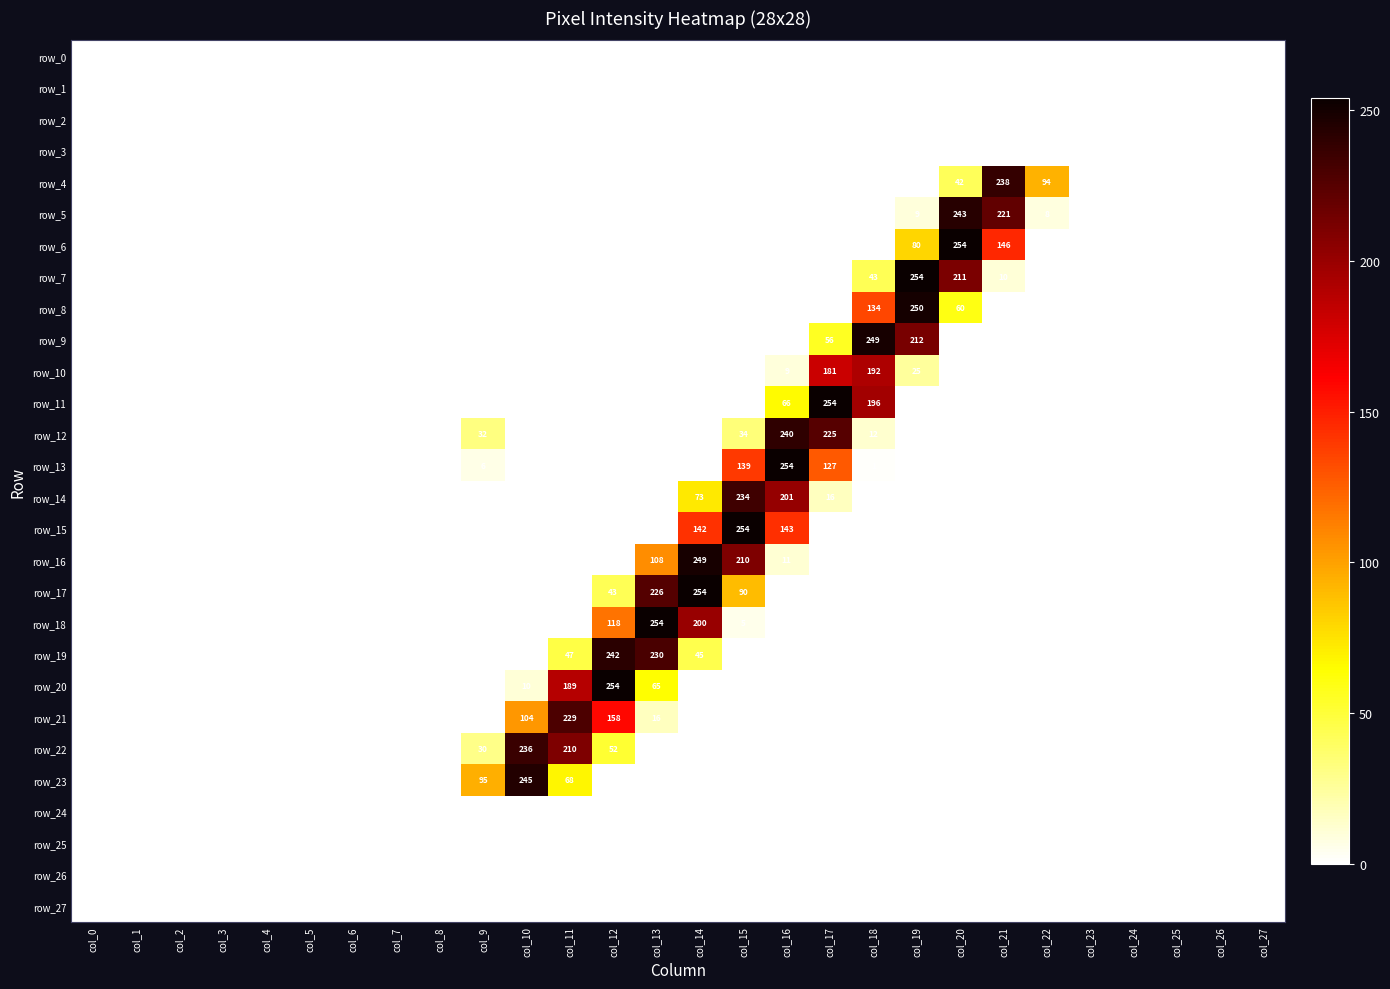

Between col_3 and col_9, which series saw the biggest shift?

row_23